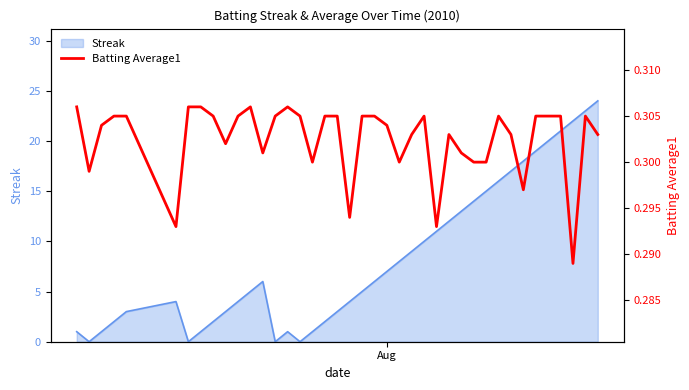

Reading left to right, list all the values displayed in this chart.

0.3	0.3	0.3	0.3	0.3	0.3	0.3	0.3	0.3	0.3	0.3	0.3	0.3	0.3	0.3	0.3	0.3	0.3	0.3	0.3	0.3	0.3	0.3	0.3	0.3	0.3	0.3	0.3	0.3	0.3	0.3	0.3	0.3	0.3	0.3	0.3	0.3	0.3	0.3	0.3